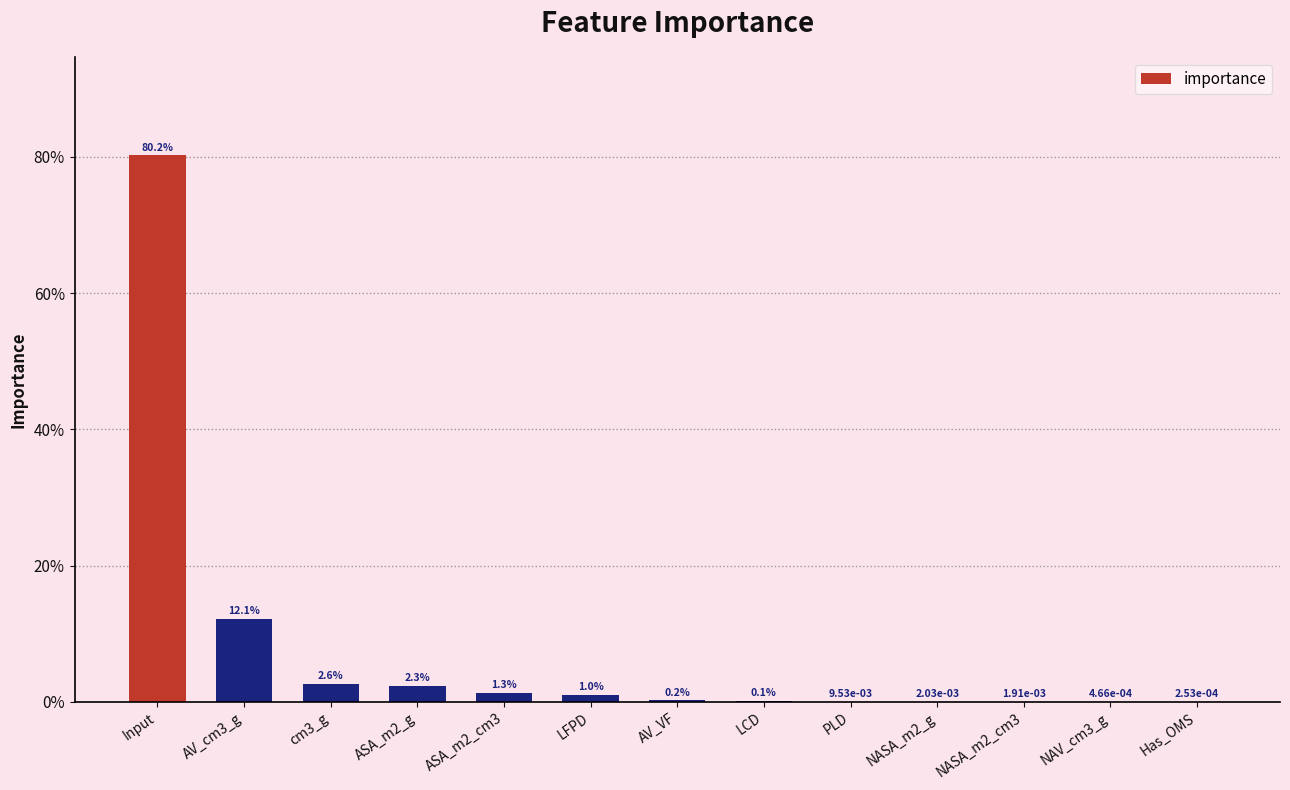

At which label is the value closest to 0?

Has_OMS